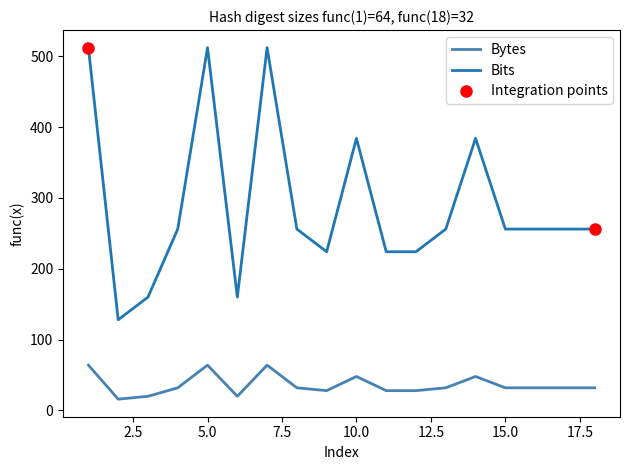

What is the approximate value of Bits at 13?

256